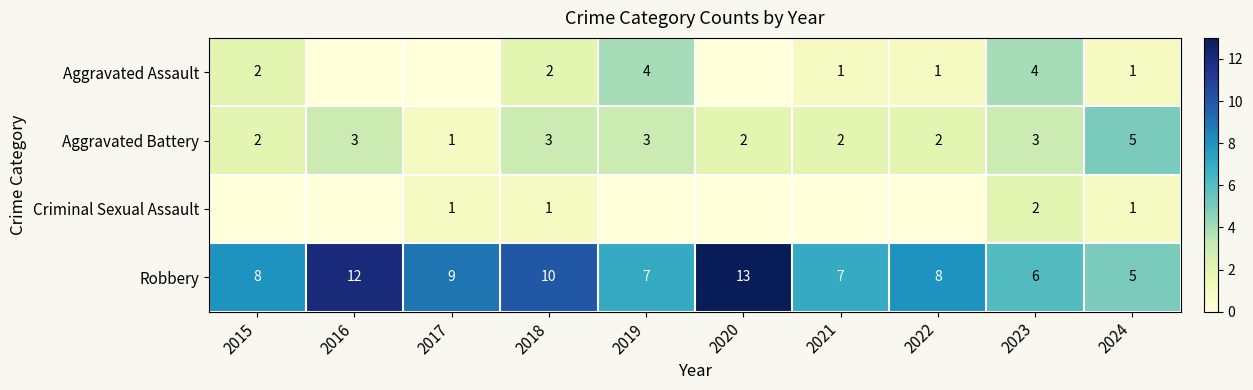

How many Robbery values are between 7 and 10?

6